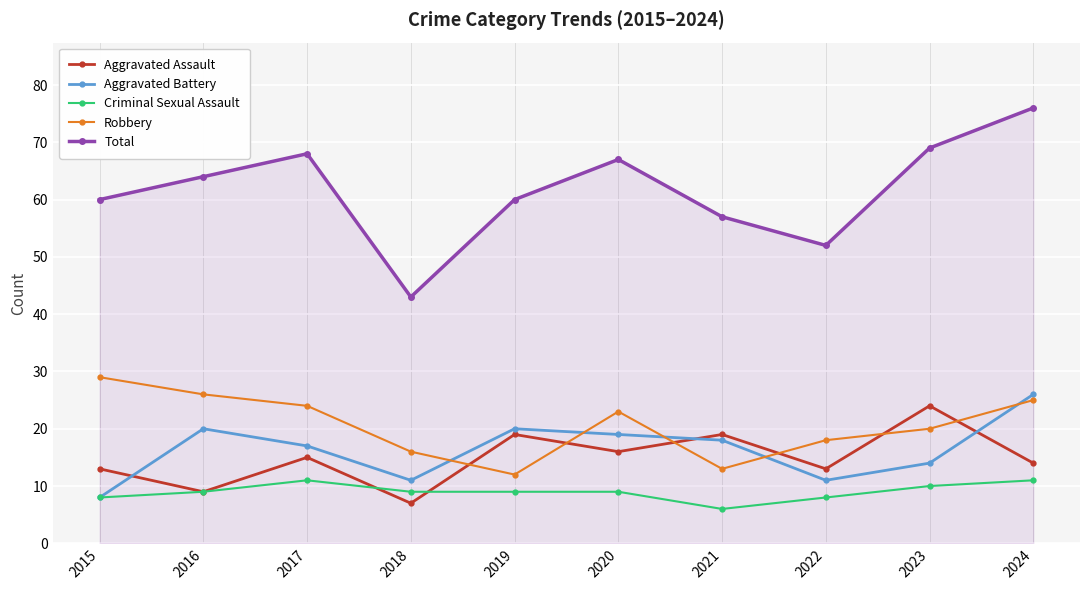

Which series changed the most between 2018 and 2024?

Total